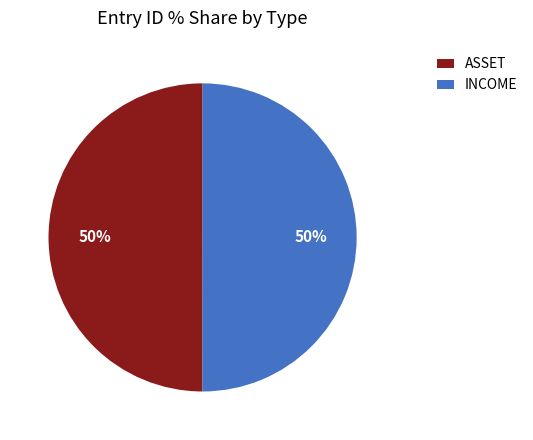

To the nearest percent, what percentage of the pie is ASSET?

50%